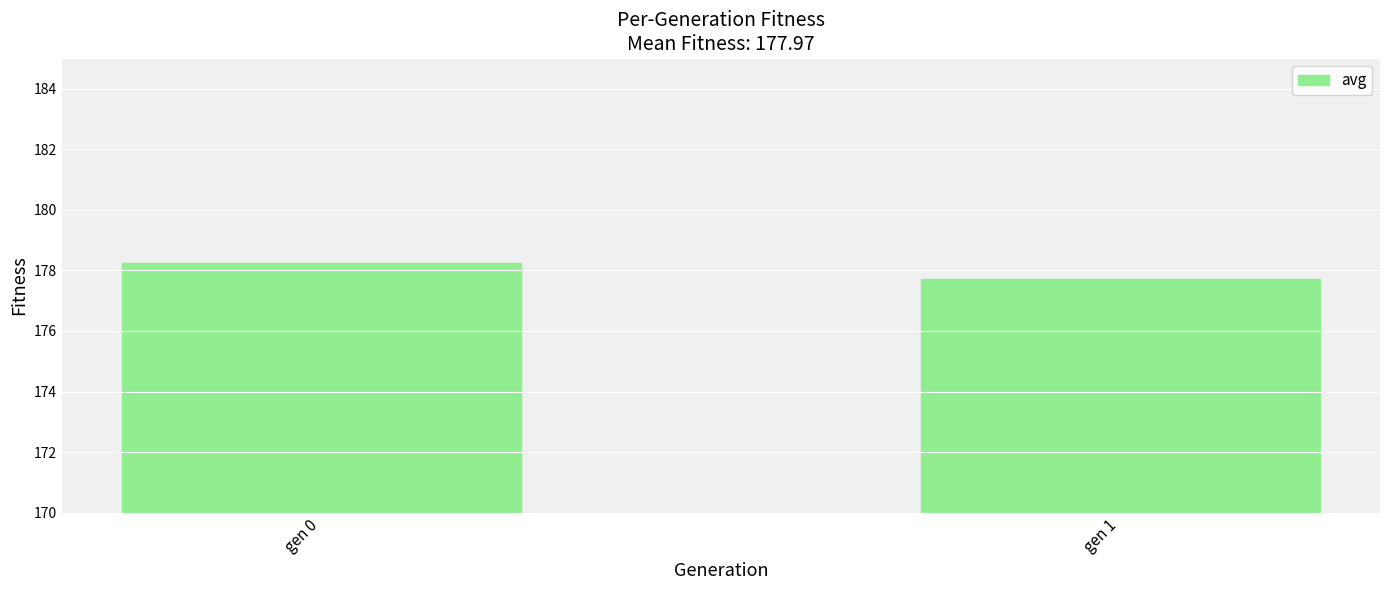

How many bars are there in total?

2